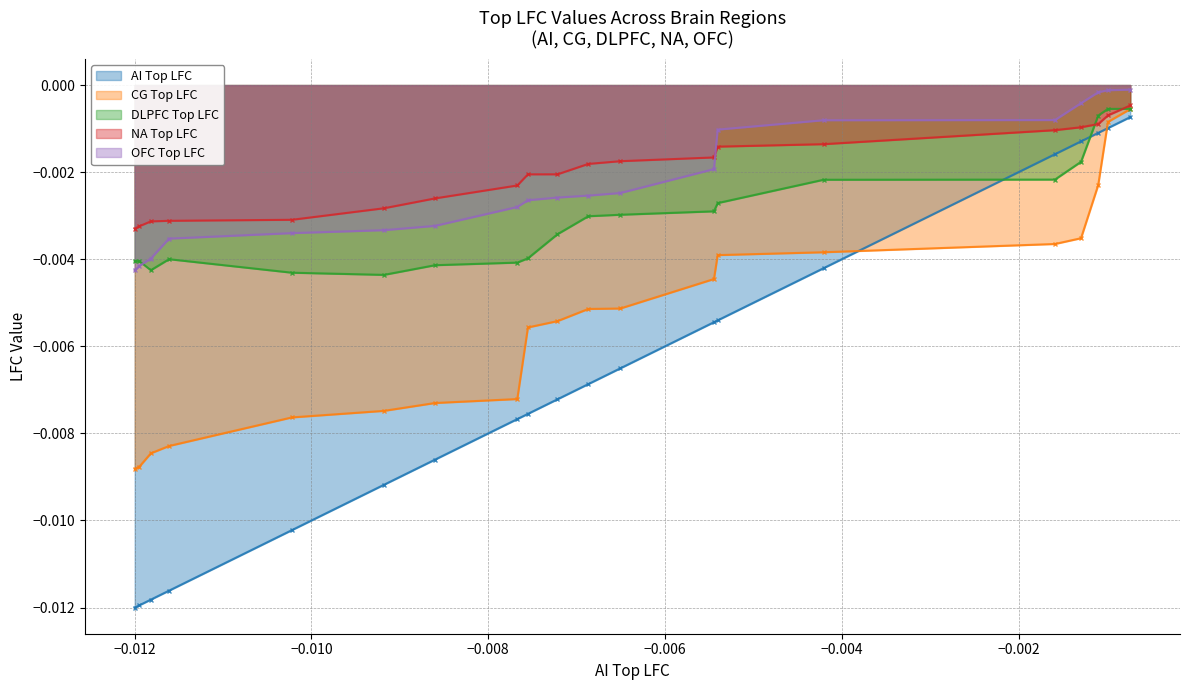

True or false: NA Top LFC and AI Top LFC cross at least once.

False